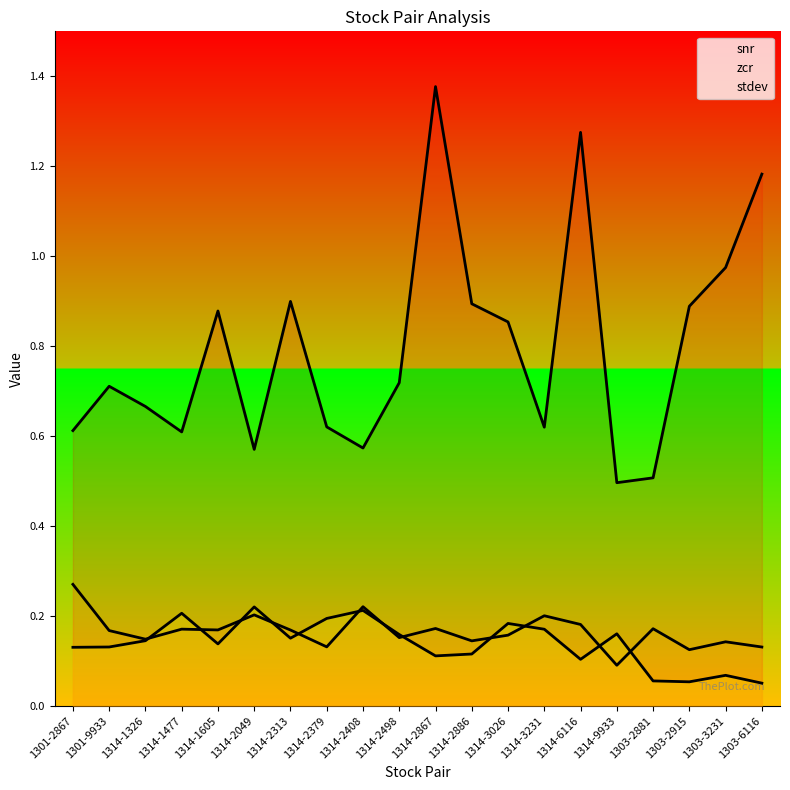

Reading right to left, extract all data points from this chart.

snr: 1.2	1.0	0.9	0.5	0.5	1.3	0.6	0.9	0.9	1.4	0.7	0.6	0.6	0.9	0.6	0.9	0.6	0.7	0.7	0.6
zcr: 0.1	0.1	0.1	0.2	0.1	0.2	0.2	0.2	0.1	0.2	0.2	0.2	0.1	0.2	0.2	0.2	0.2	0.1	0.2	0.3
stdev: 0.1	0.1	0.1	0.1	0.2	0.1	0.2	0.2	0.1	0.1	0.2	0.2	0.2	0.2	0.2	0.1	0.2	0.1	0.1	0.1